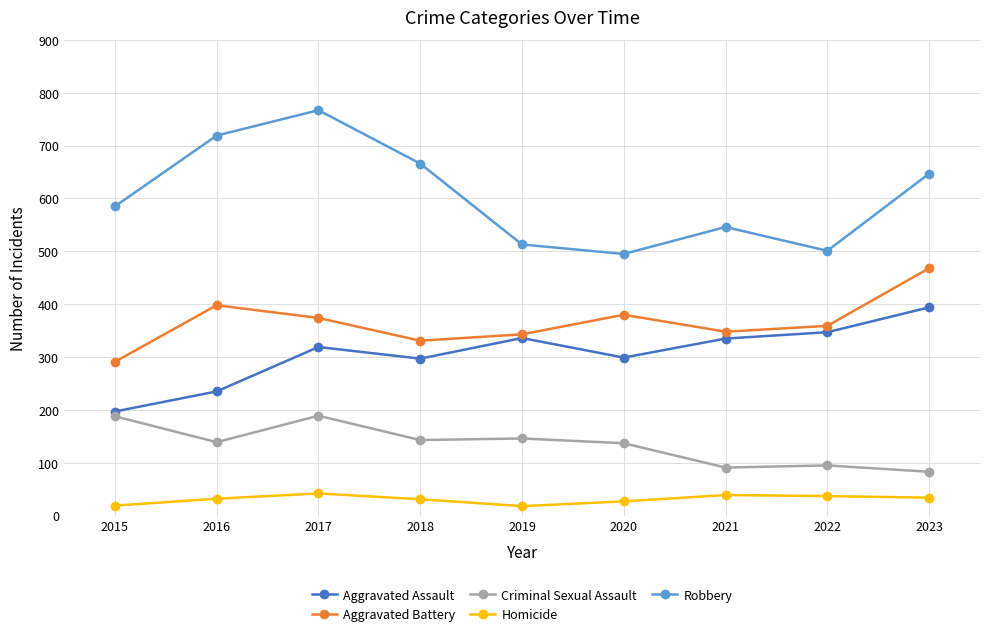

What is the difference between the maximum and minimum values in the Criminal Sexual Assault series?

106